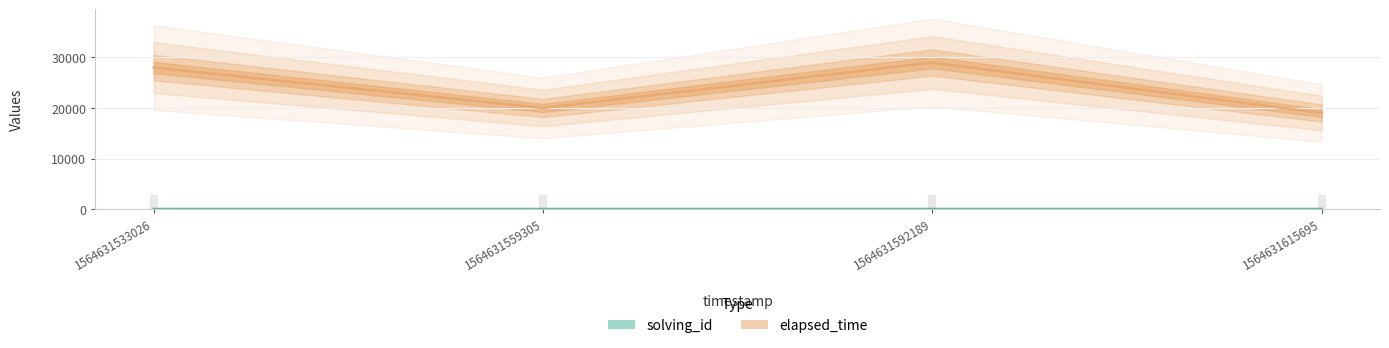

Rank the categories by elapsed_time value from lowest to highest.

1564631615695, 1564631559305, 1564631533026, 1564631592189